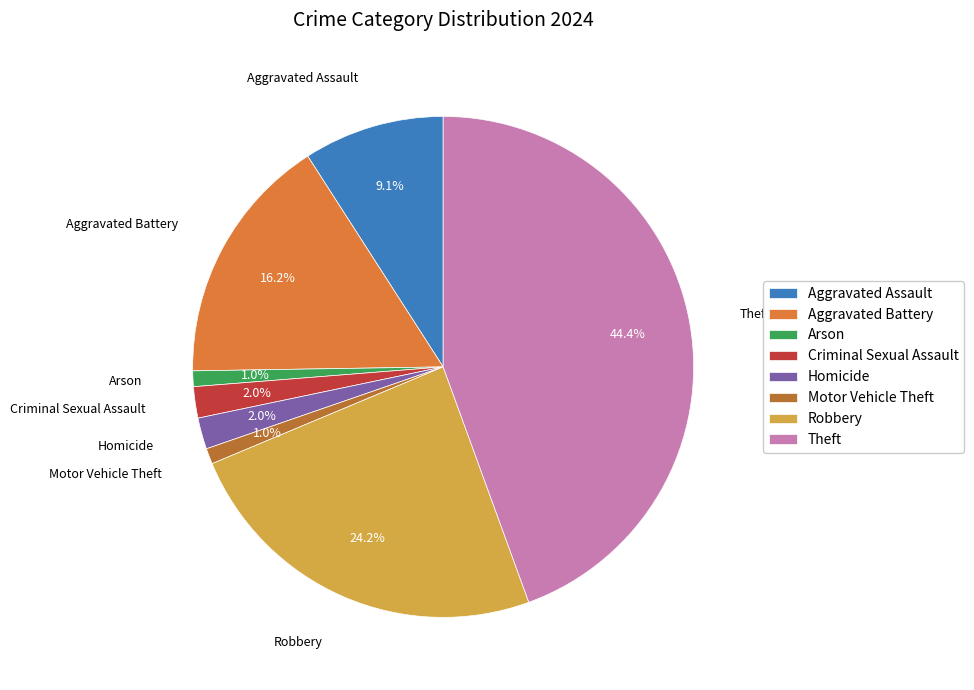

To the nearest percent, what is the difference between the largest and smallest slice percentages?

43%